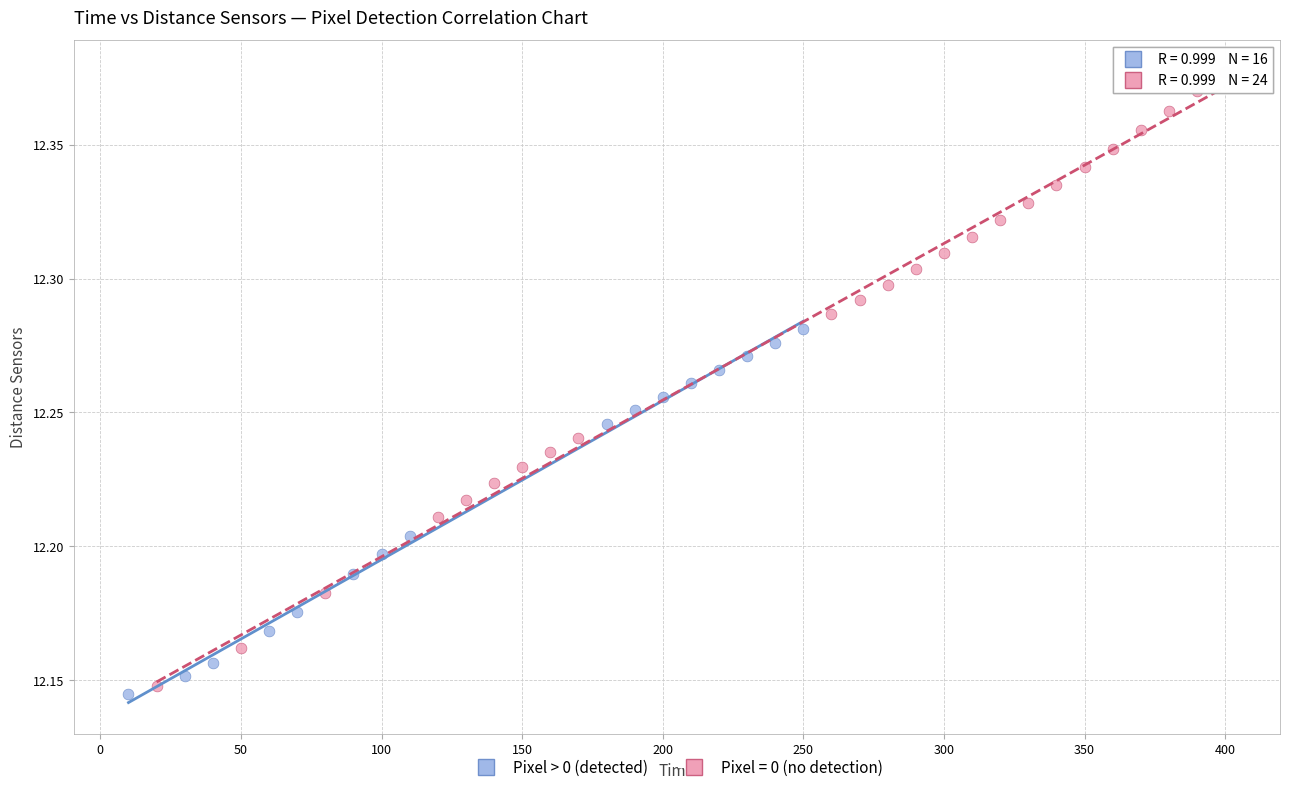

Which series reaches the maximum Y coordinate?

Pixel = 0 (no detection)